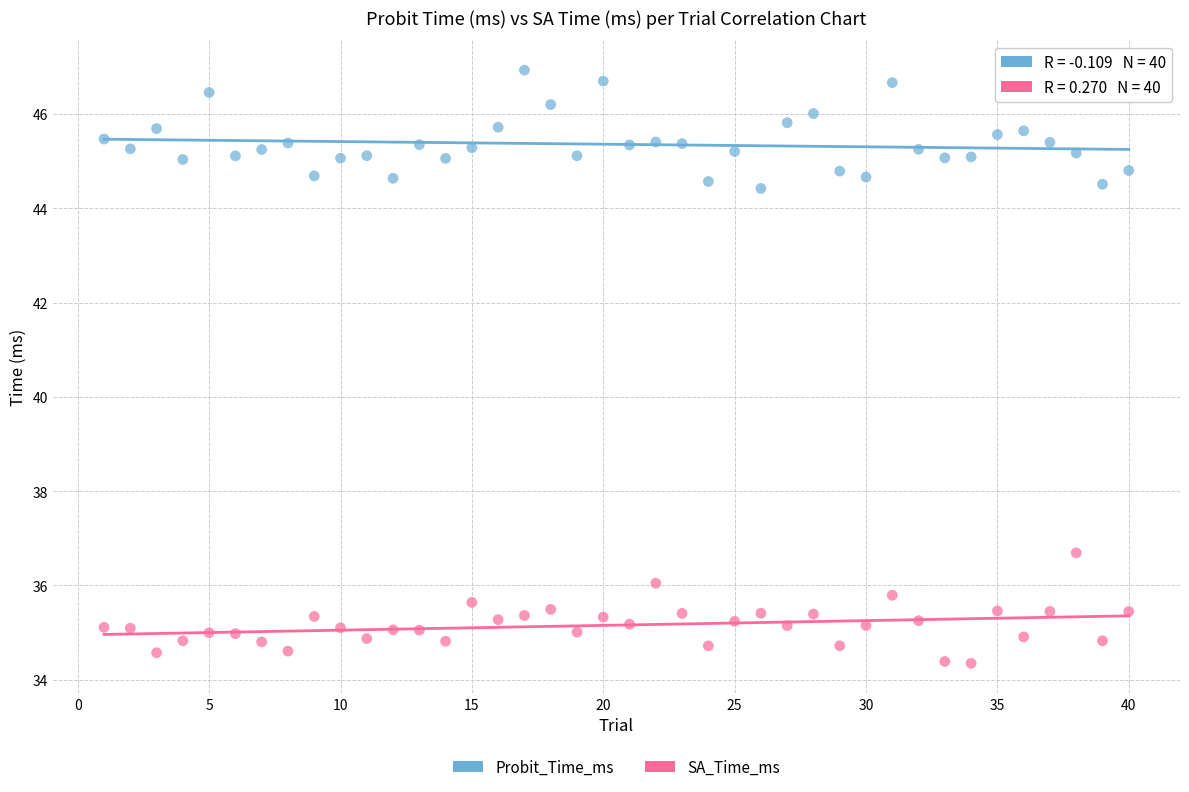

Across all data points, what is the range of Y values (max minus min)?

12.6